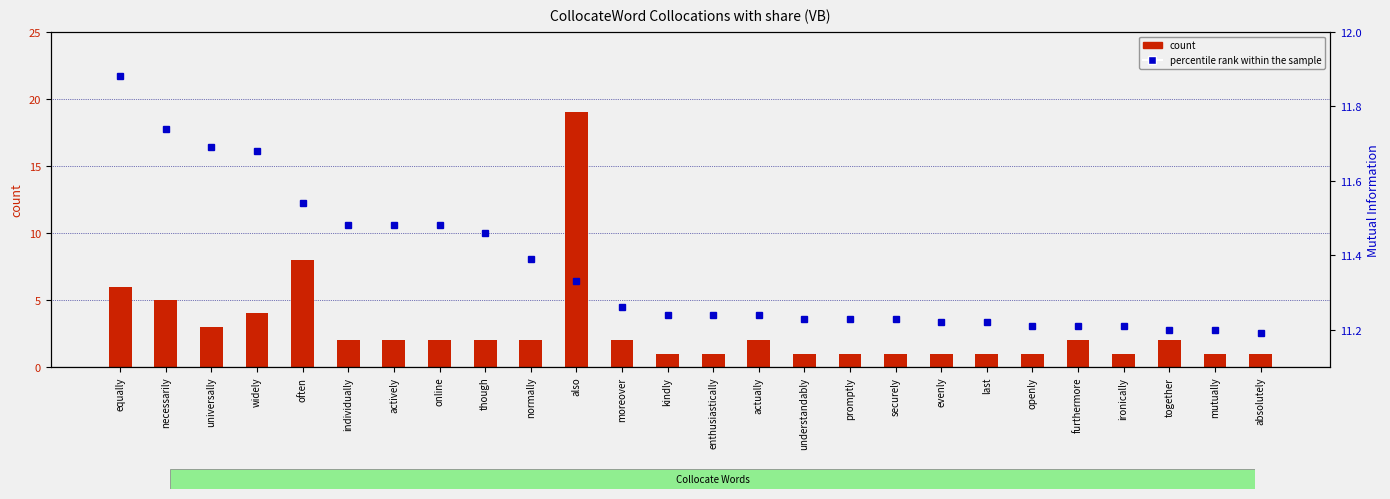

What is the label of the 23rd bar from the left?

ironically